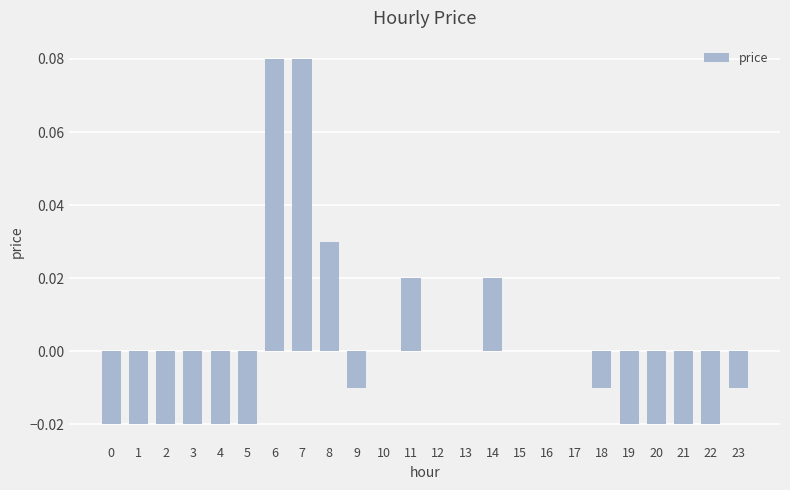

Which has a higher value, 4 or 15?

15